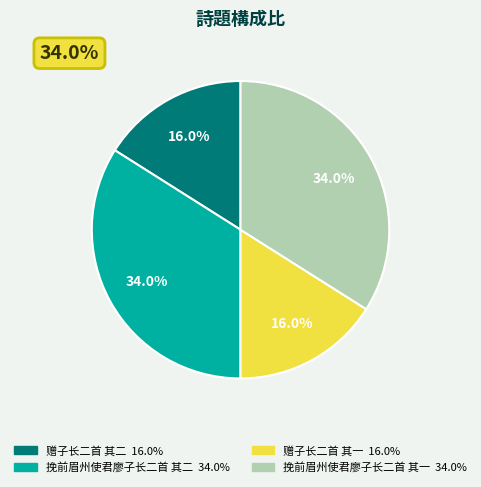

What percentage is NOT represented by 赠子长二首 其二?

84.0%